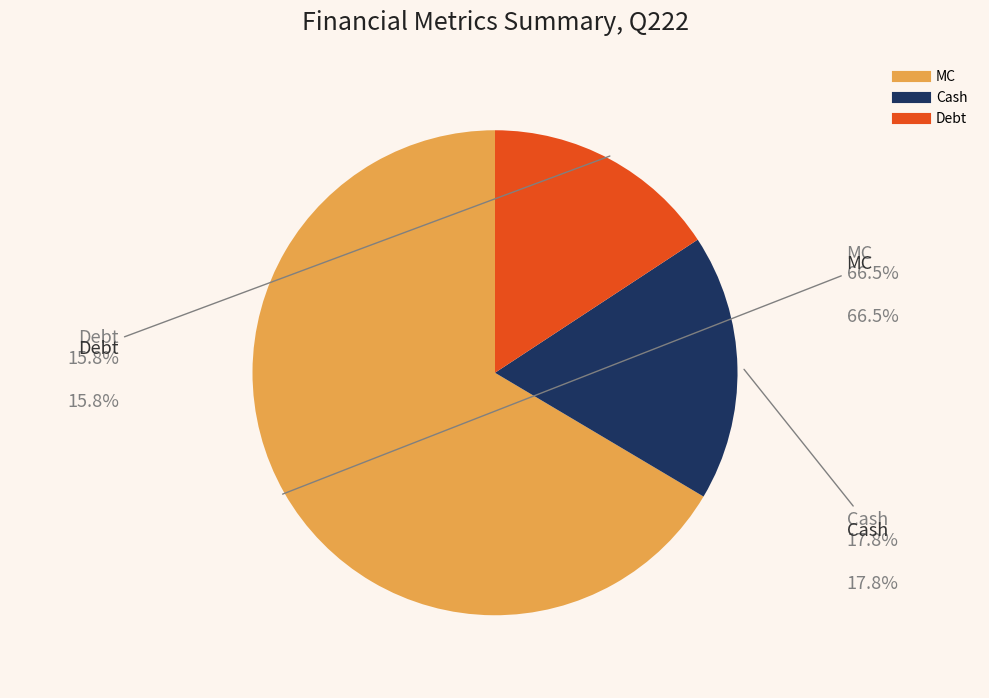

Is Price the majority of the pie?

No